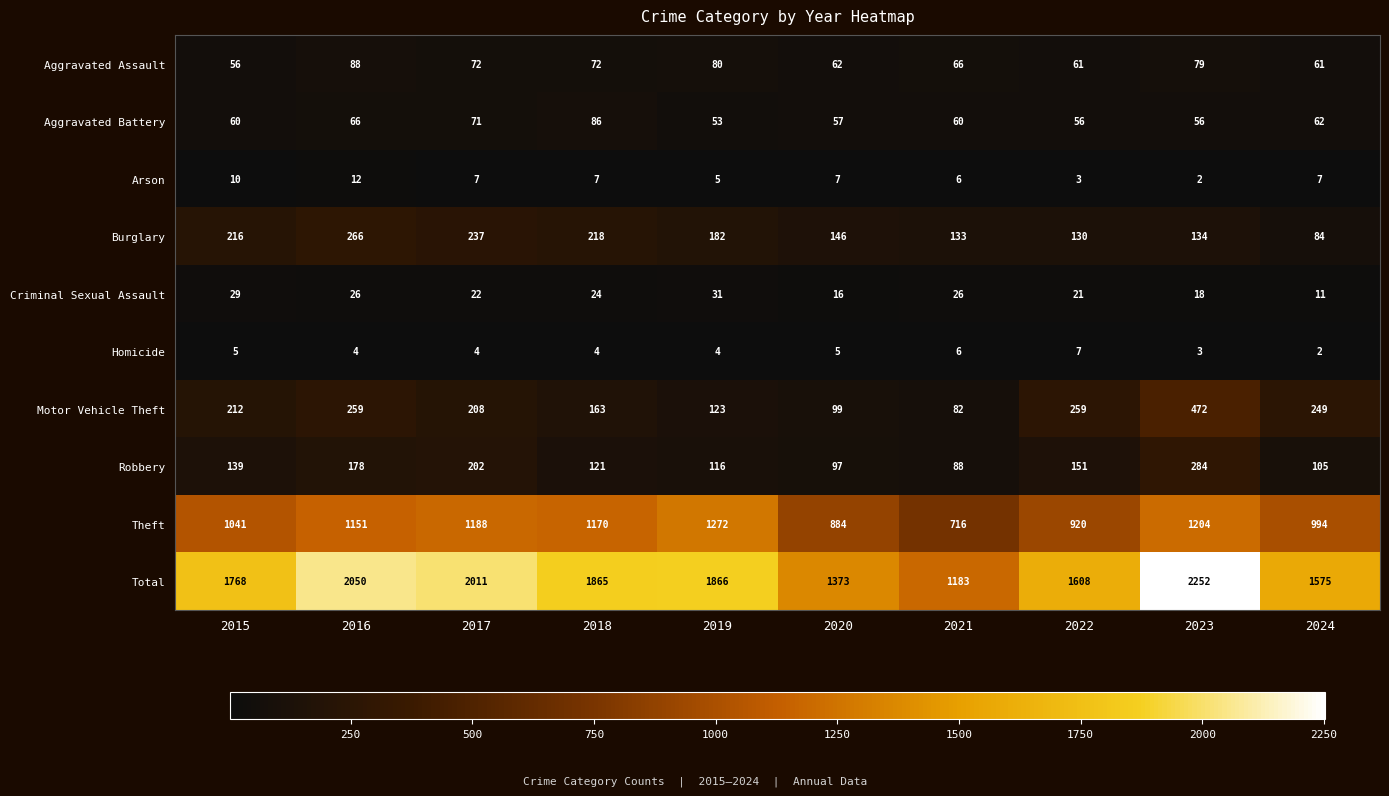

At 2017, list the series in order from smallest to largest.

Homicide, Arson, Criminal Sexual Assault, Aggravated Battery, Aggravated Assault, Robbery, Motor Vehicle Theft, Burglary, Theft, Total